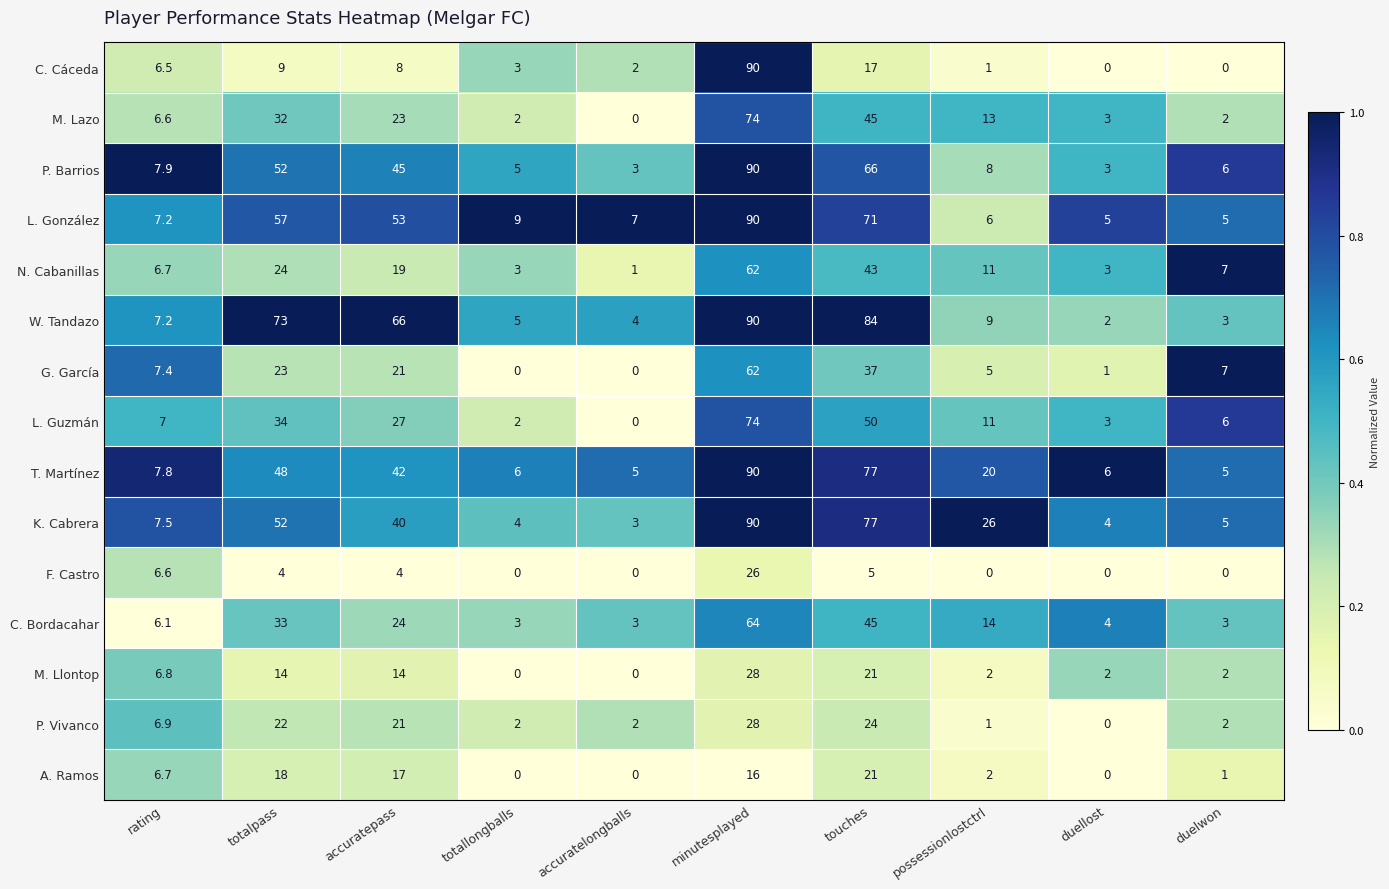

What is the difference between the second highest and second lowest values in the P. Vivanco series?

23.0